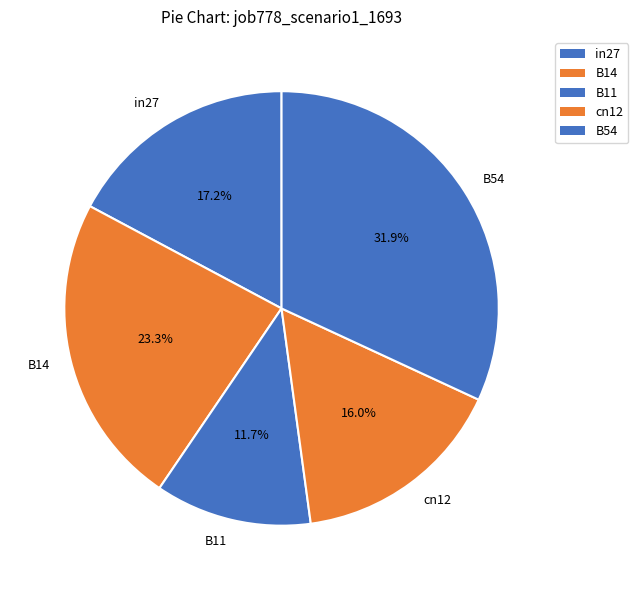

Is it true that B14 is 13% of the pie?

False